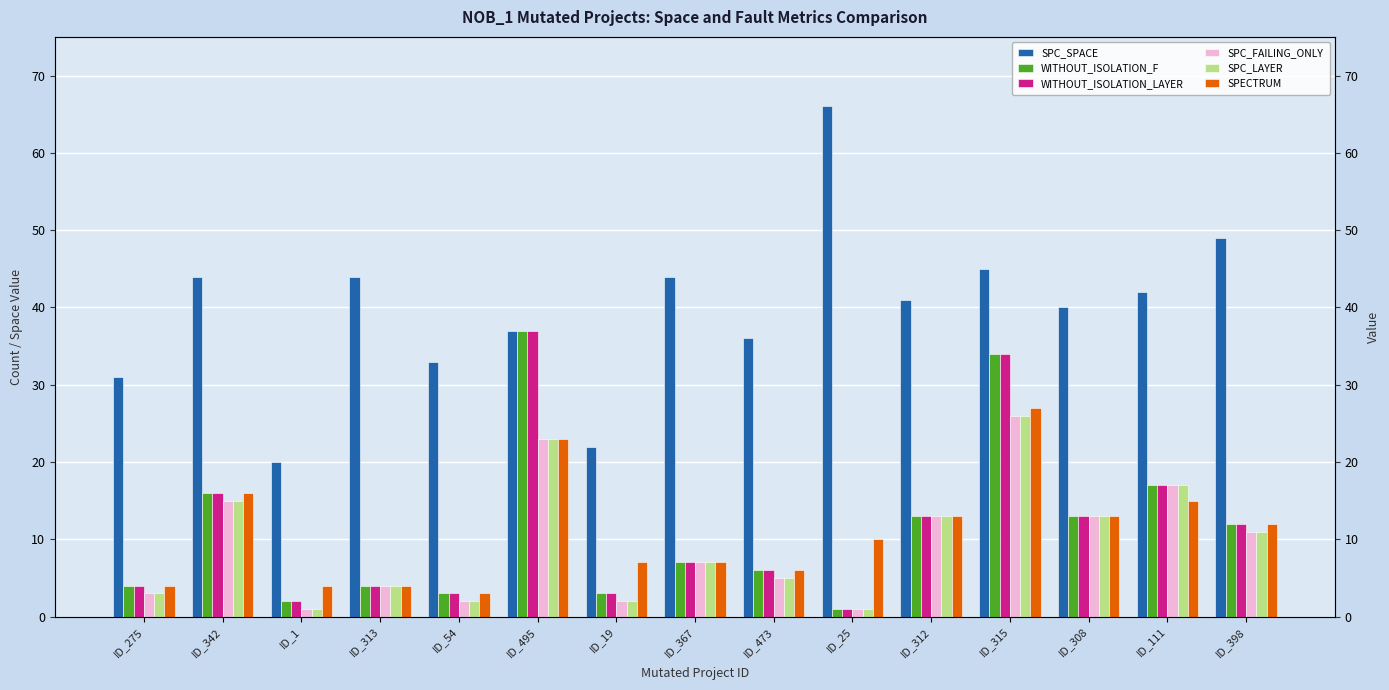

Does the chart contain any negative values?

No